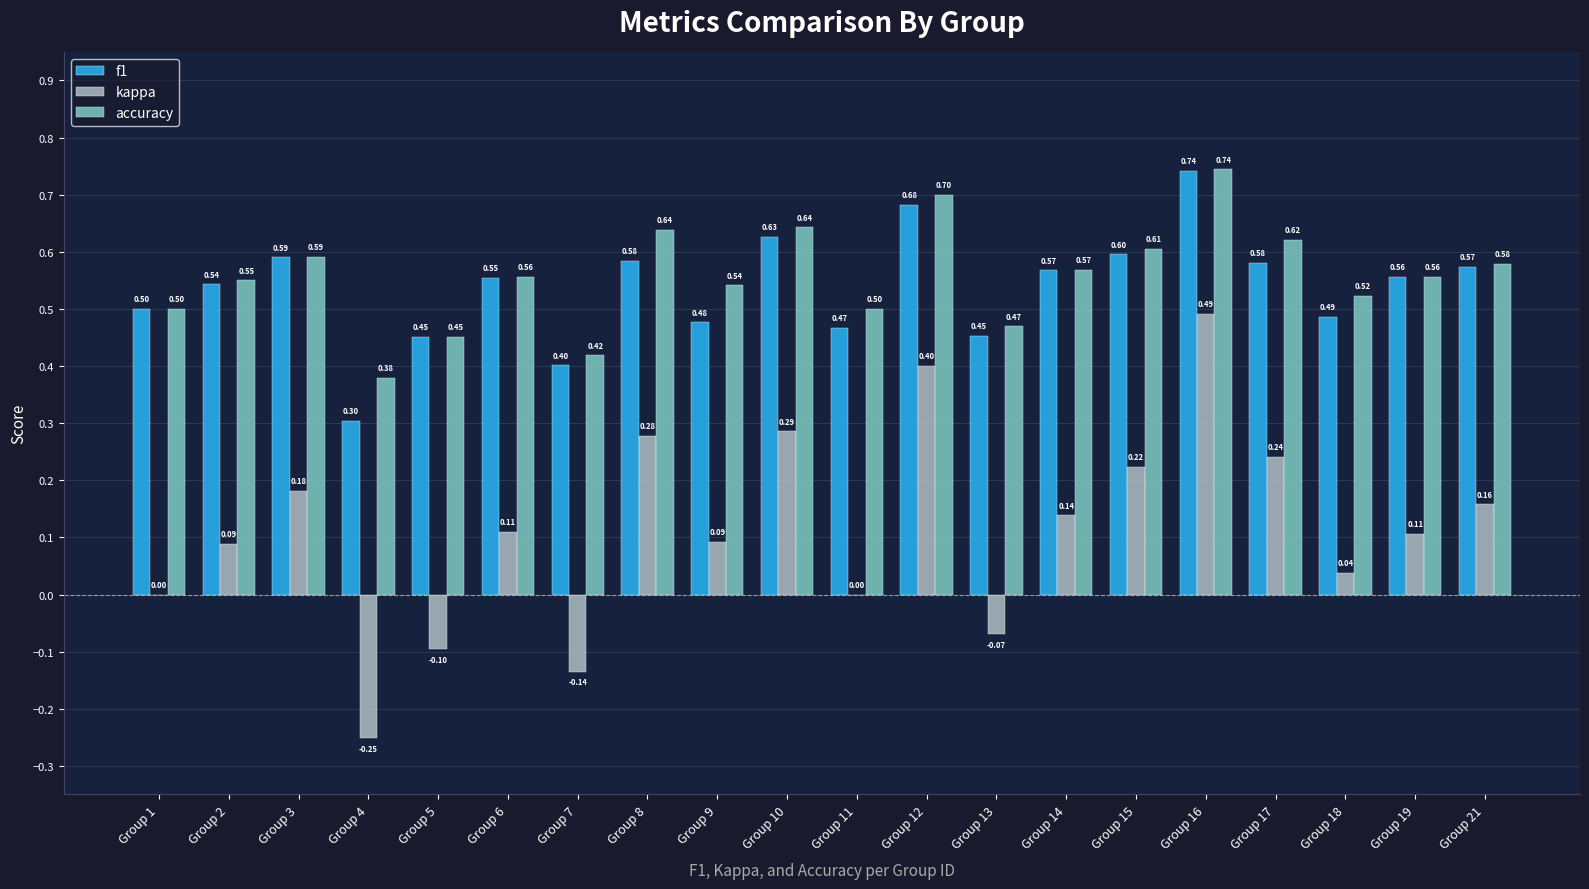

Which series changed the most between Group 10 and Group 12?

kappa